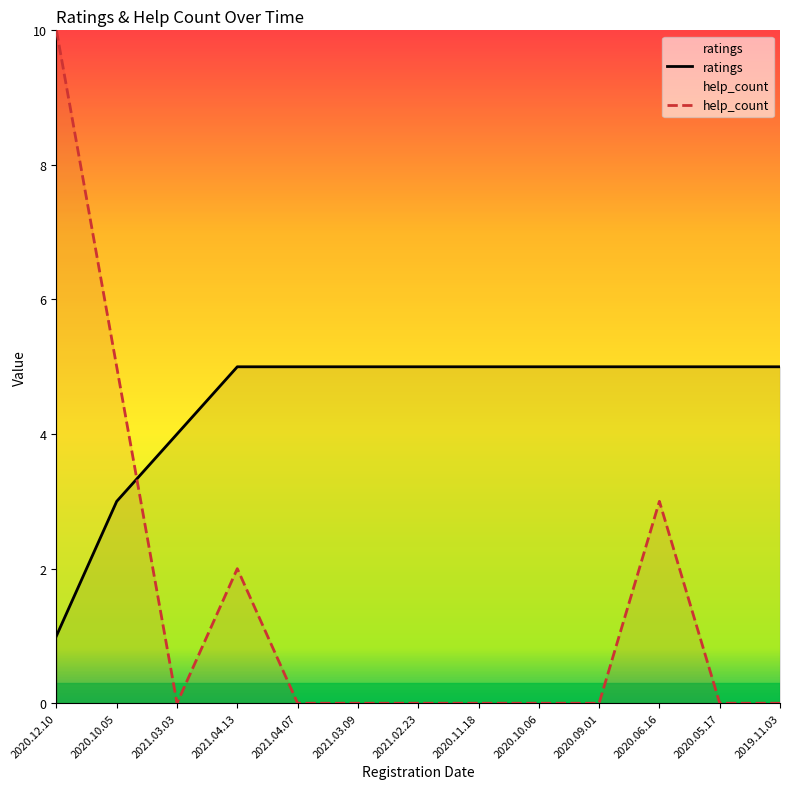

What position from the right is 2020.06.16?

3